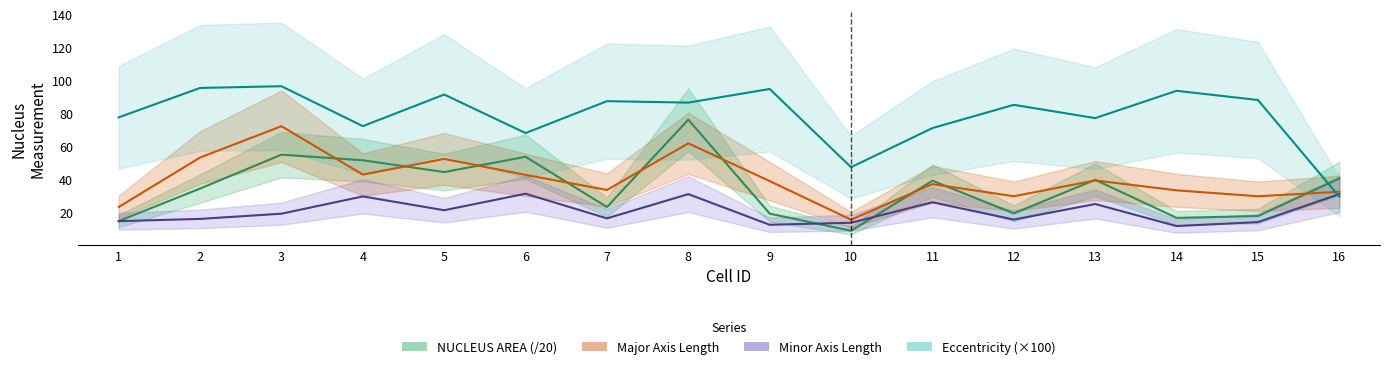

The value of NUCLEUS AREA (/20) at 4 is 51.5. True or false?

True